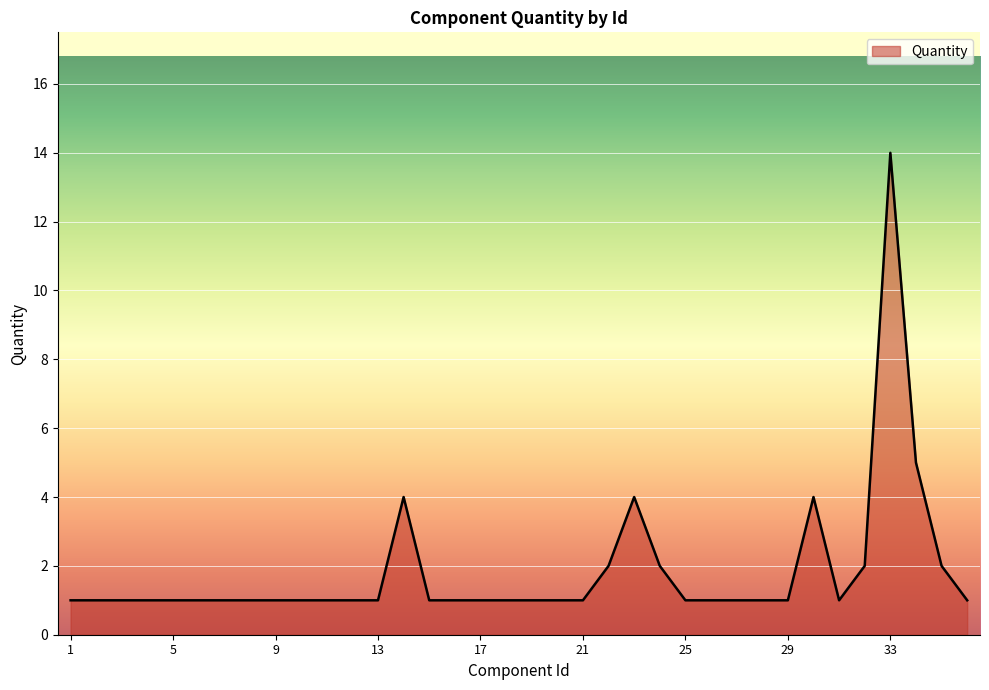

What is the maximum value shown in the chart?

14